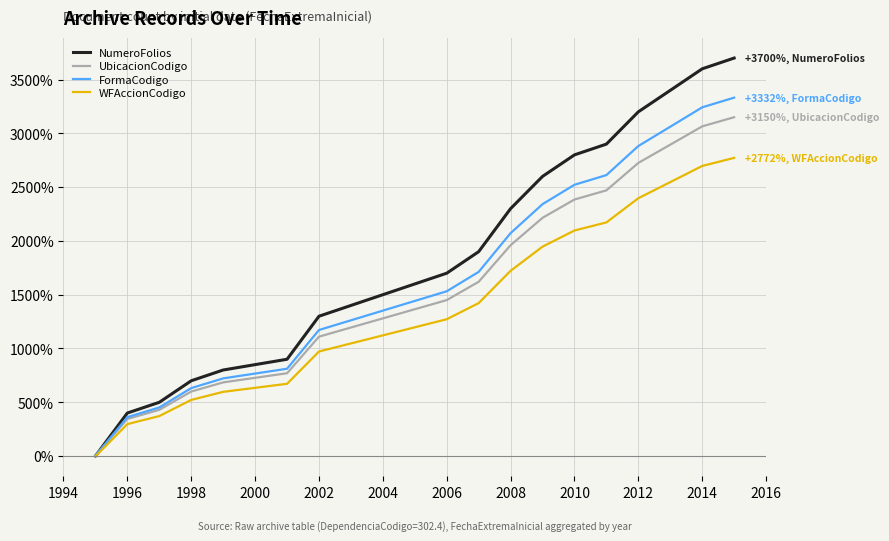

Which series has the largest total across all categories?

NumeroFolios